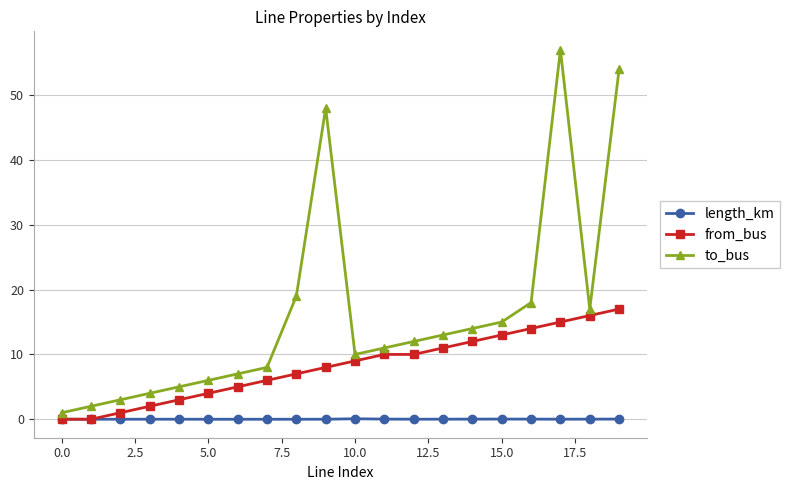

How many distinct data groups are displayed?

3